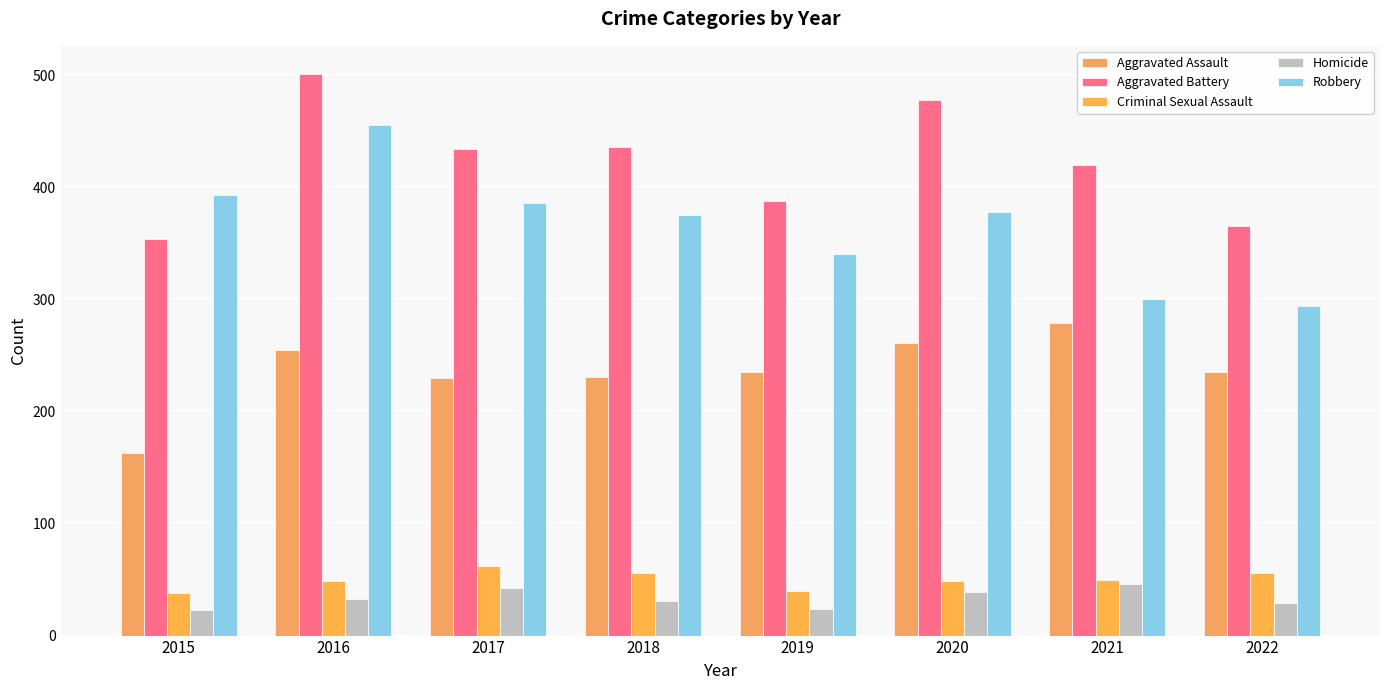

What are all the series names shown in the legend?

Aggravated Assault, Aggravated Battery, Criminal Sexual Assault, Homicide, Robbery